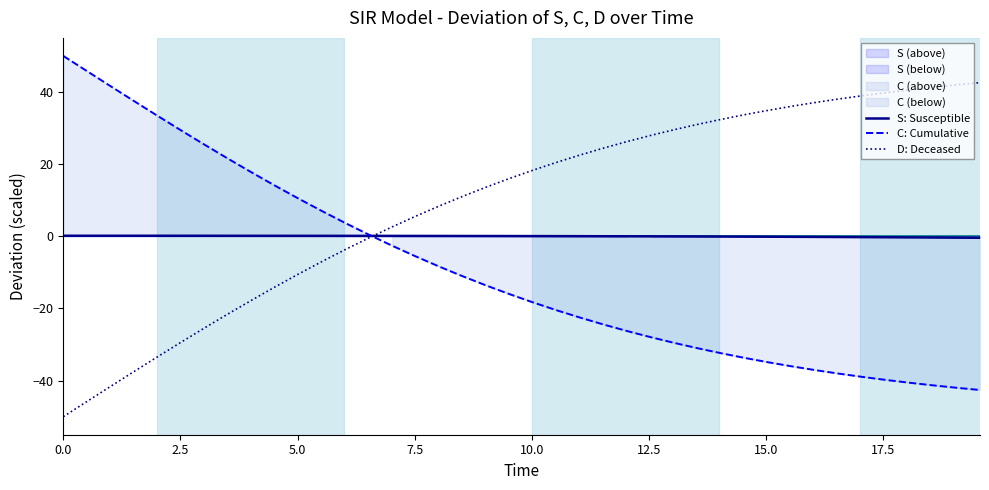

True or false: C: Cumulative and S: Susceptible intersect in this chart.

True